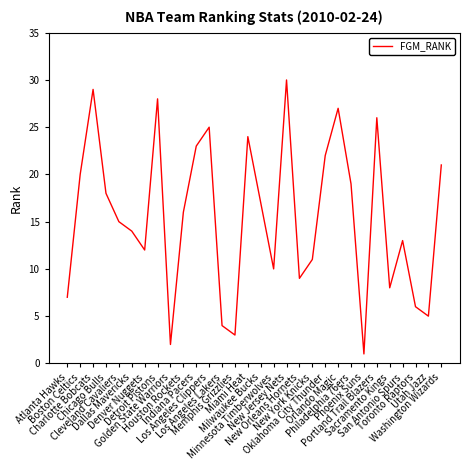

Does the chart have visible grid lines?

No